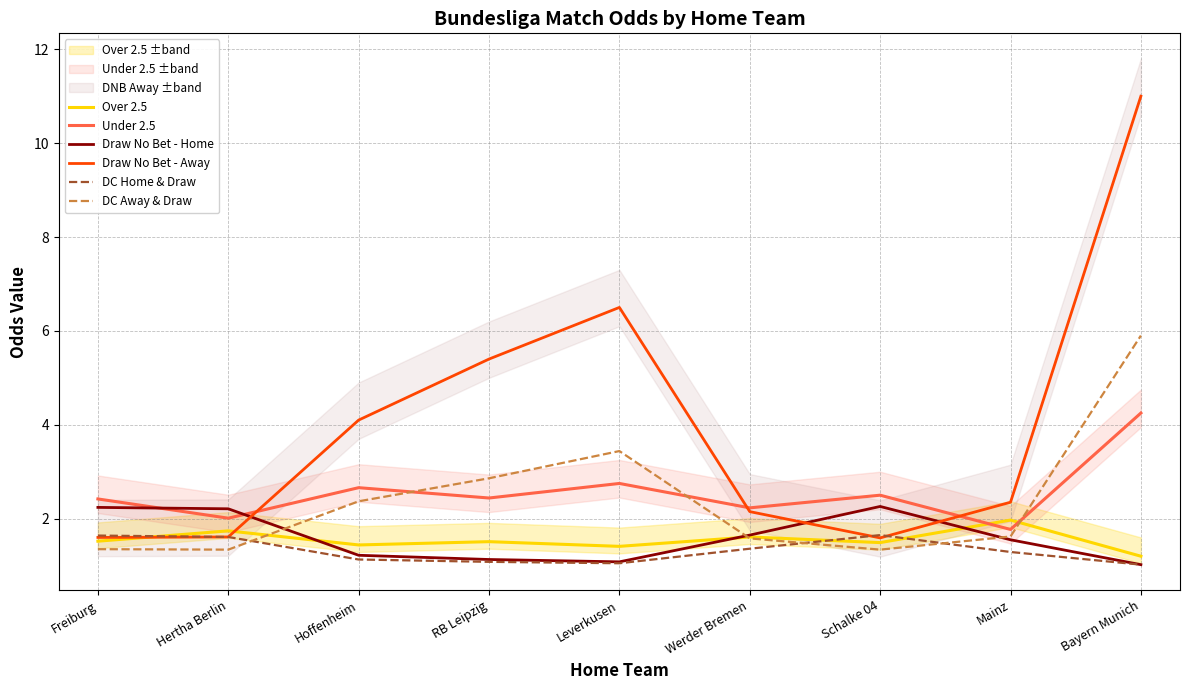

What is the sum of all Over 2.5 values?

13.9